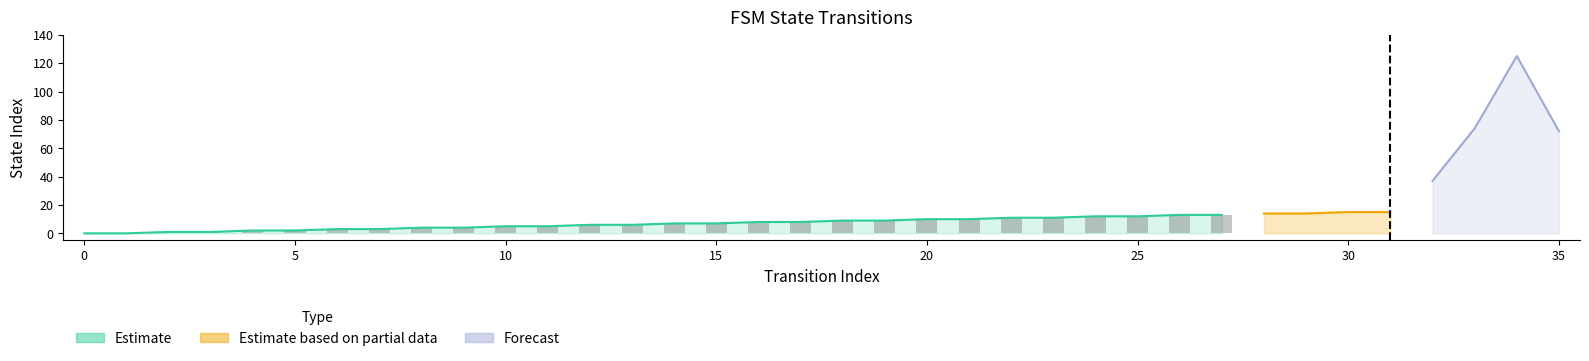

The value of destination_state at 14 is 27. True or false?

False